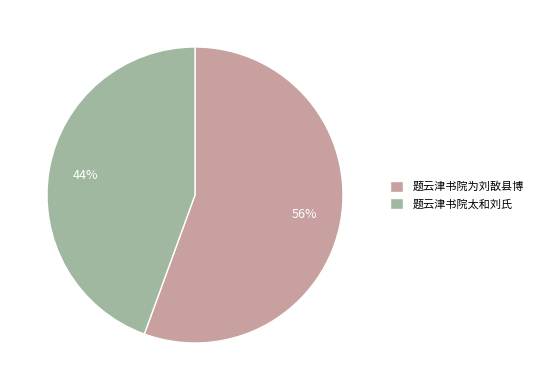

Between 题云津书院为刘敔县博 and 题云津书院太和刘氏, which is larger?

题云津书院为刘敔县博